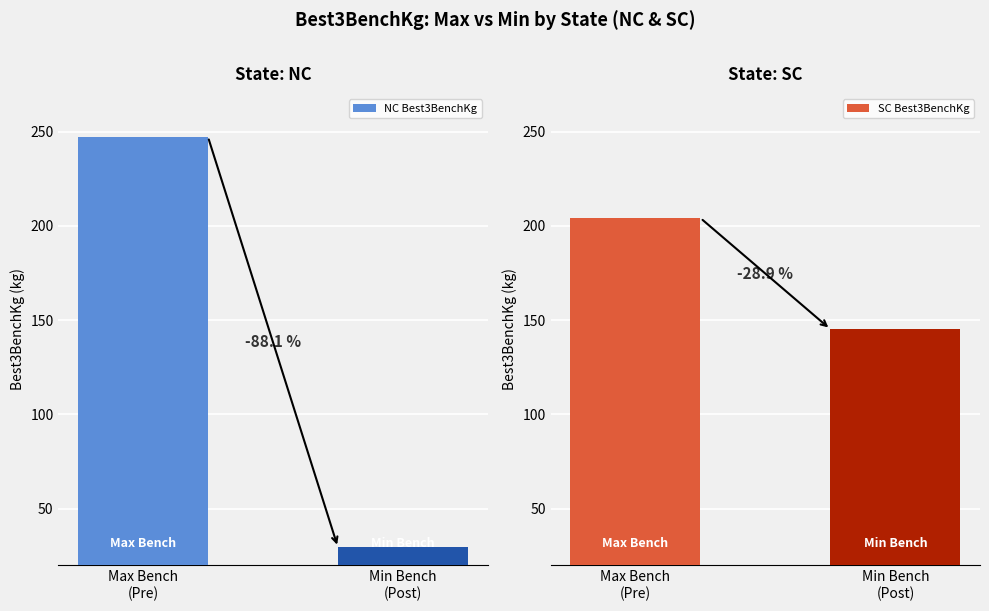

What are all the series names shown in the legend?

NC Best3BenchKg, SC Best3BenchKg